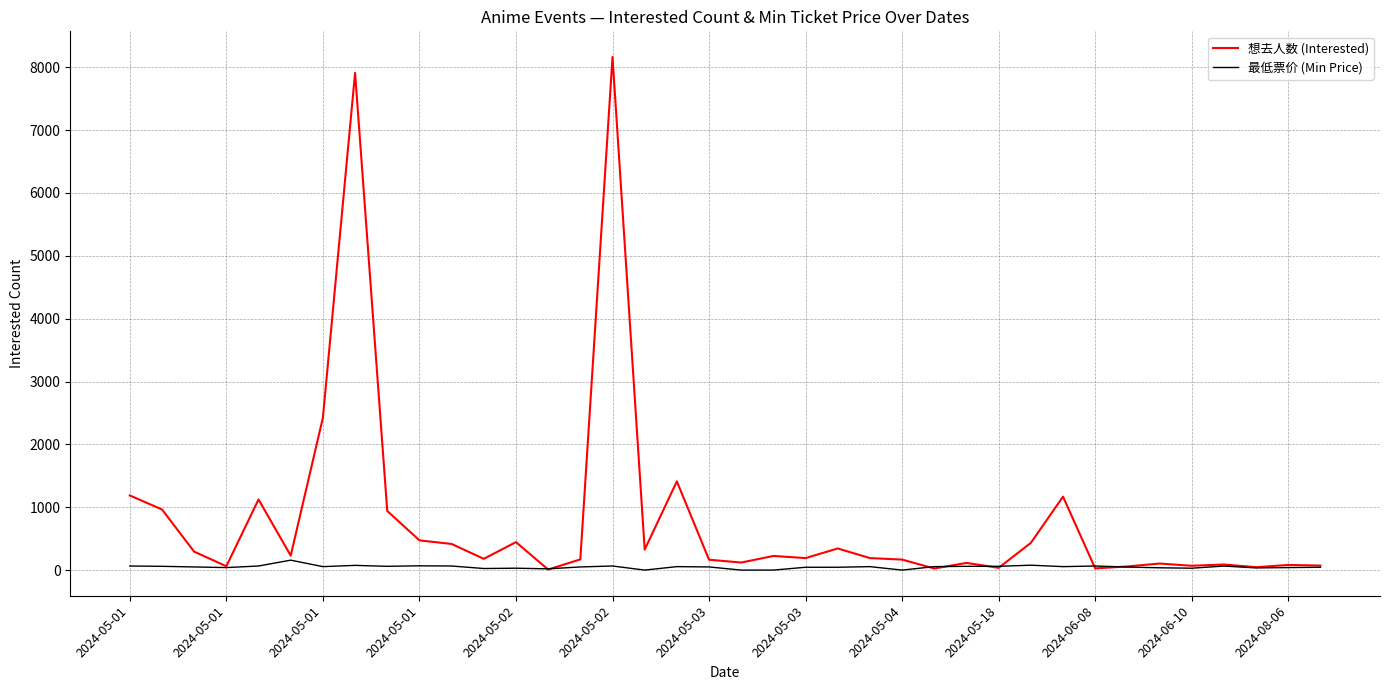

List the series in order of their peak value, highest first.

想去人数 (Interested), 最低票价 (Min Price)